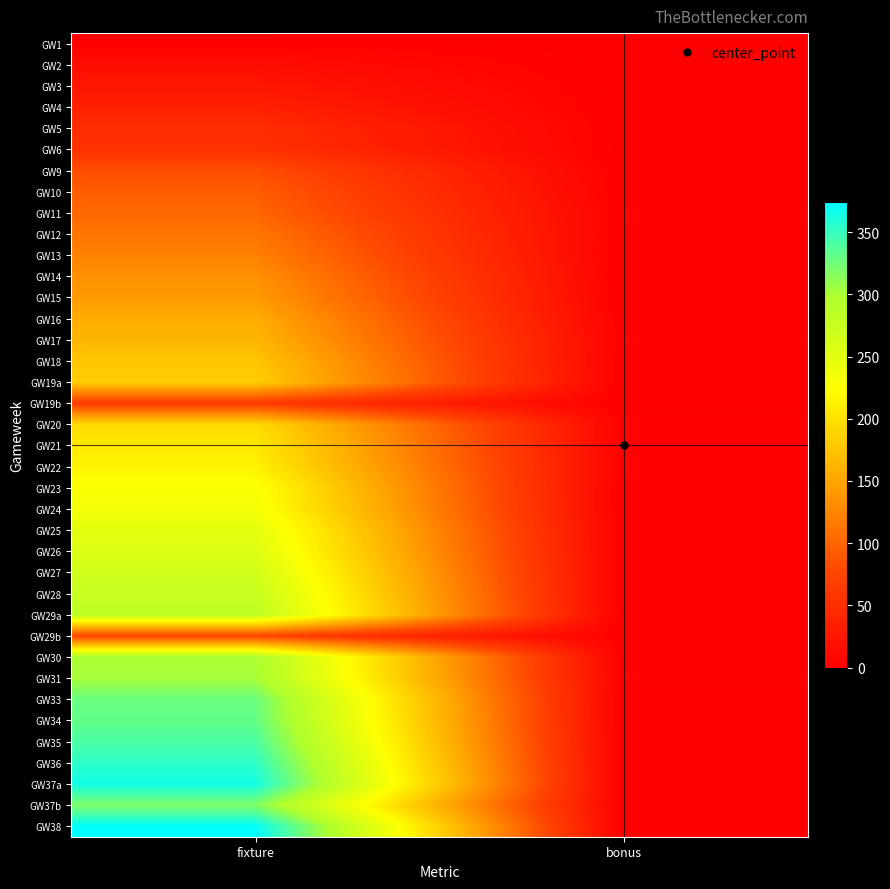

Which label corresponds to the largest value in the chart?

fixture